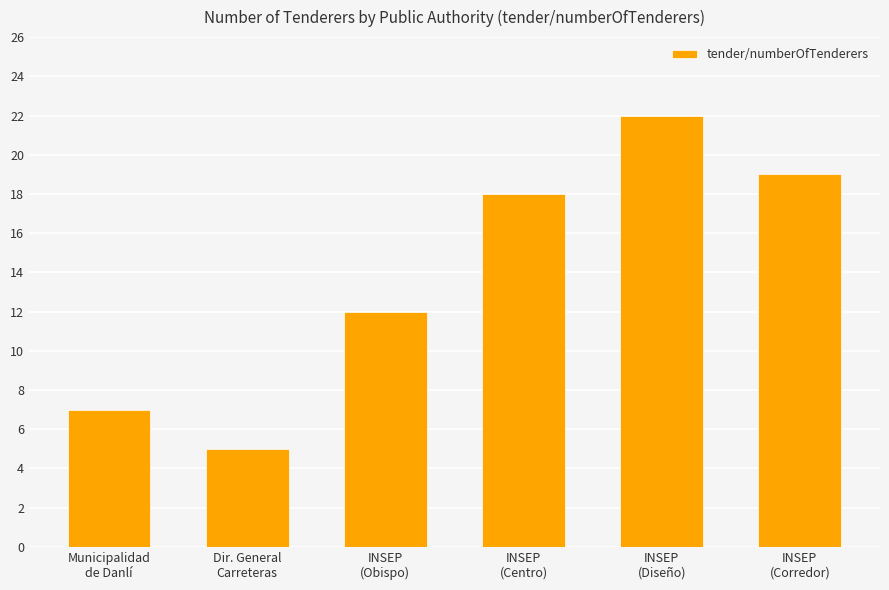

What is the ratio of the value at INSEP
(Corredor) to the value at Dir. General
Carreteras?

3.8